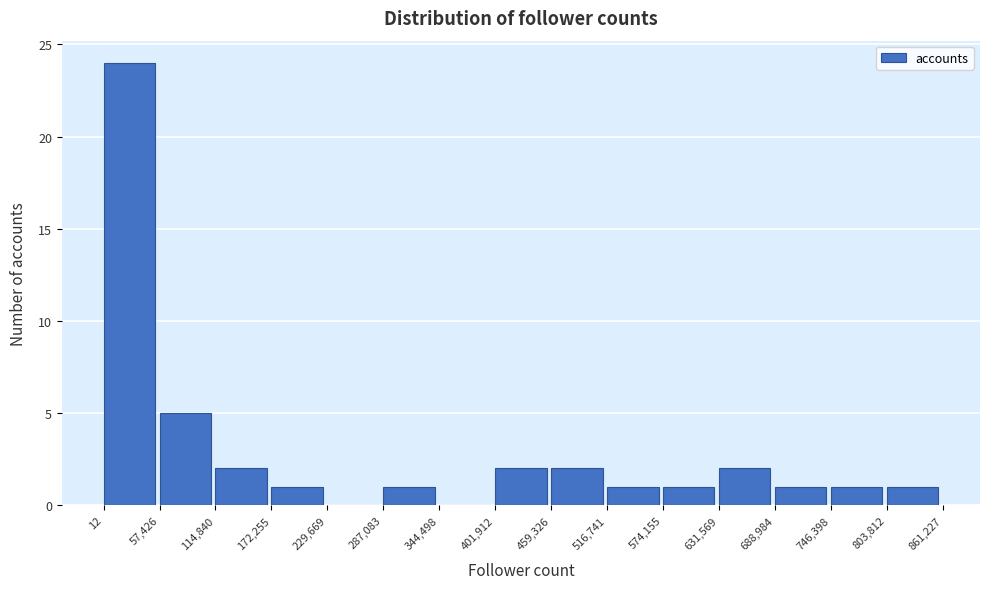

Over which range of the x-axis is the bar tallest?

12 to 57,426